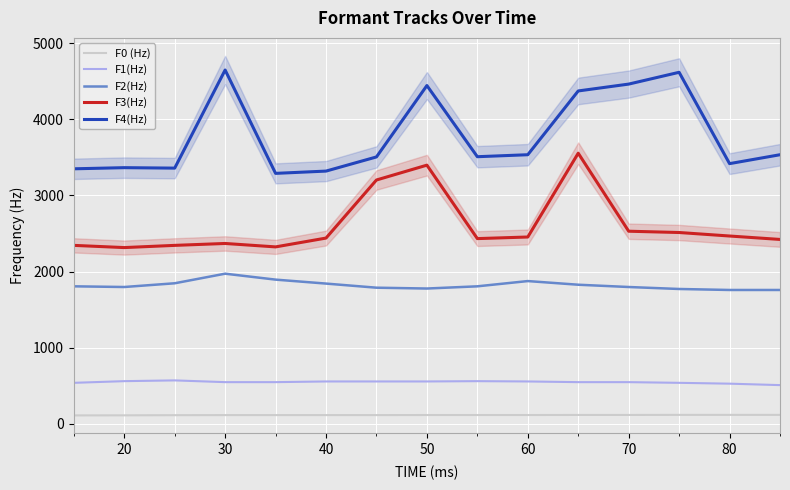

The F4(Hz) series shows 1176 at 80. True or false?

False